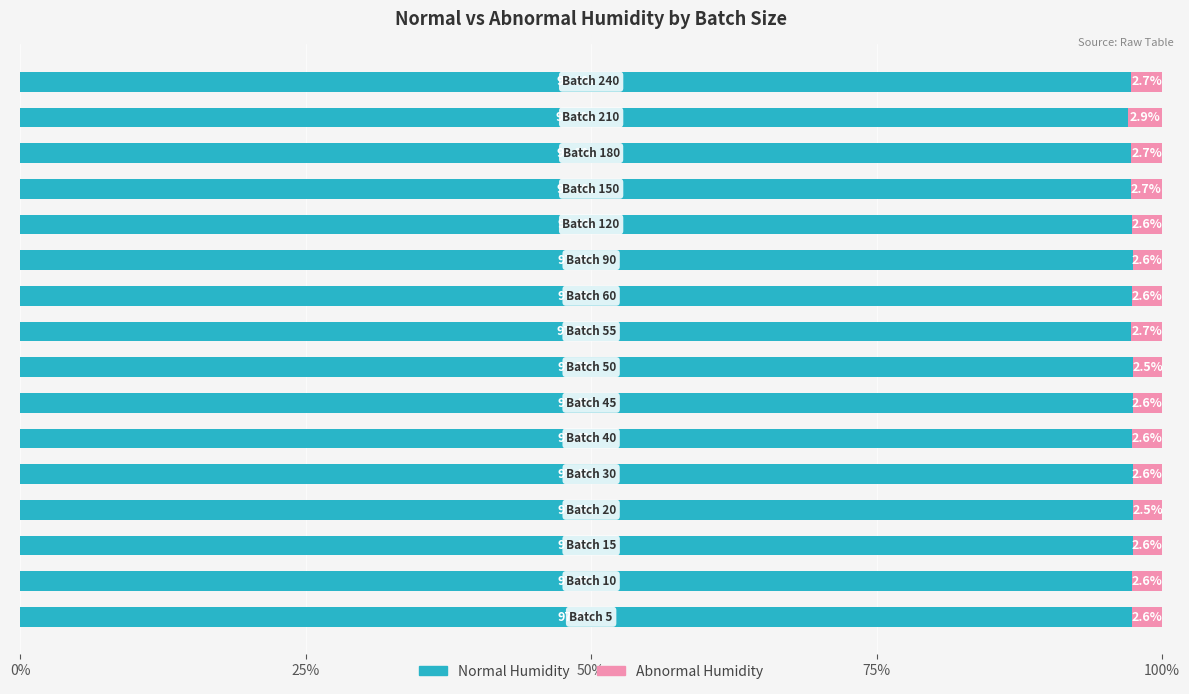

What is the minimum value for Normal Humidity?

97.1